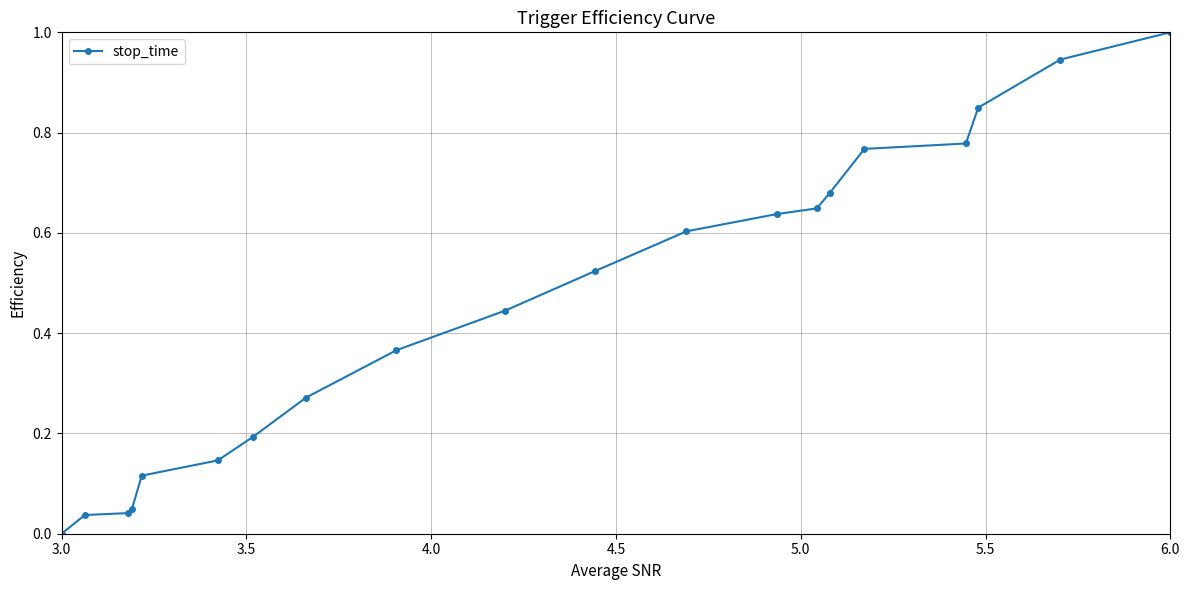

What is the difference between the maximum and minimum values?

1.0